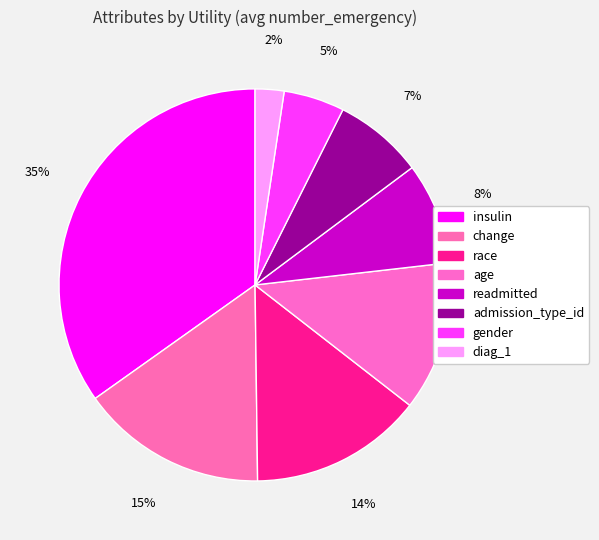

Count the number of slices in the pie.

8